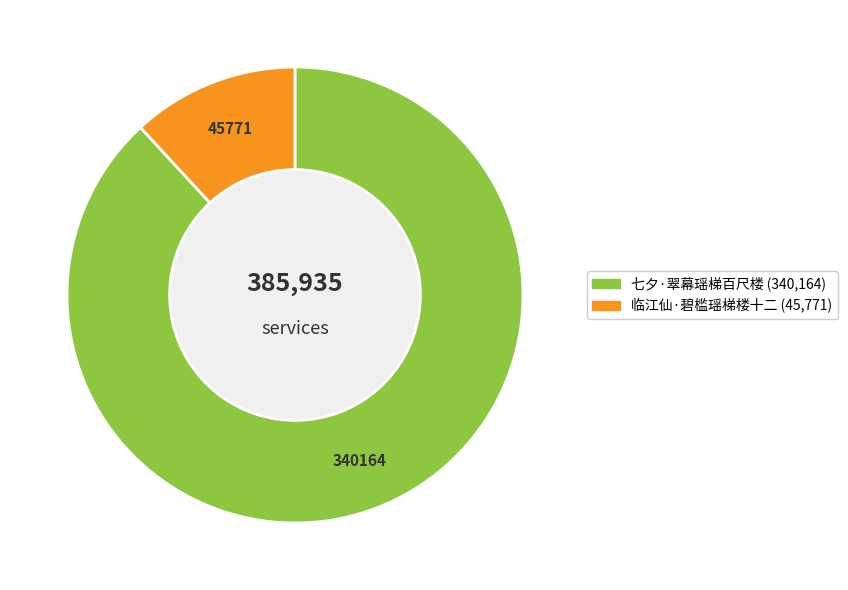

Which slice is the largest?

七夕·翠幕瑶梯百尺楼